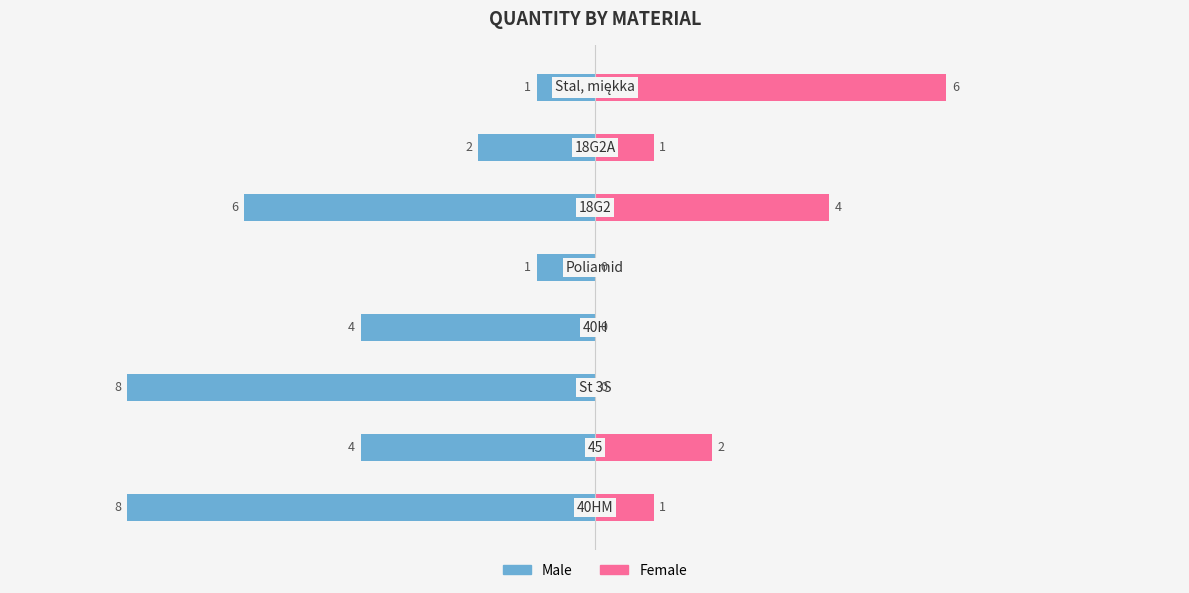

At 6, list the series in order from largest to smallest.

Female, Male